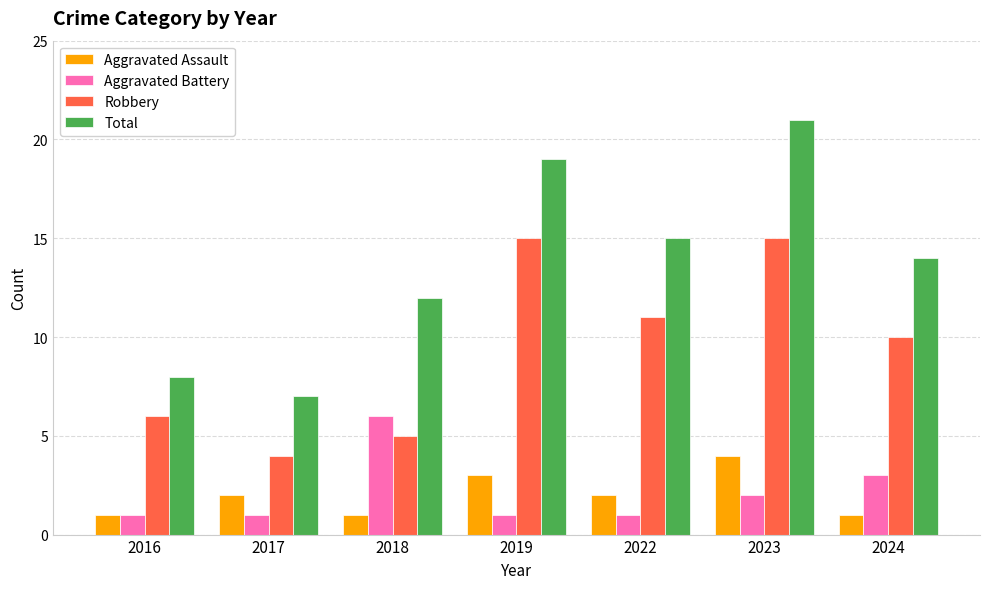

At which category is the sum across all series the highest?

2023